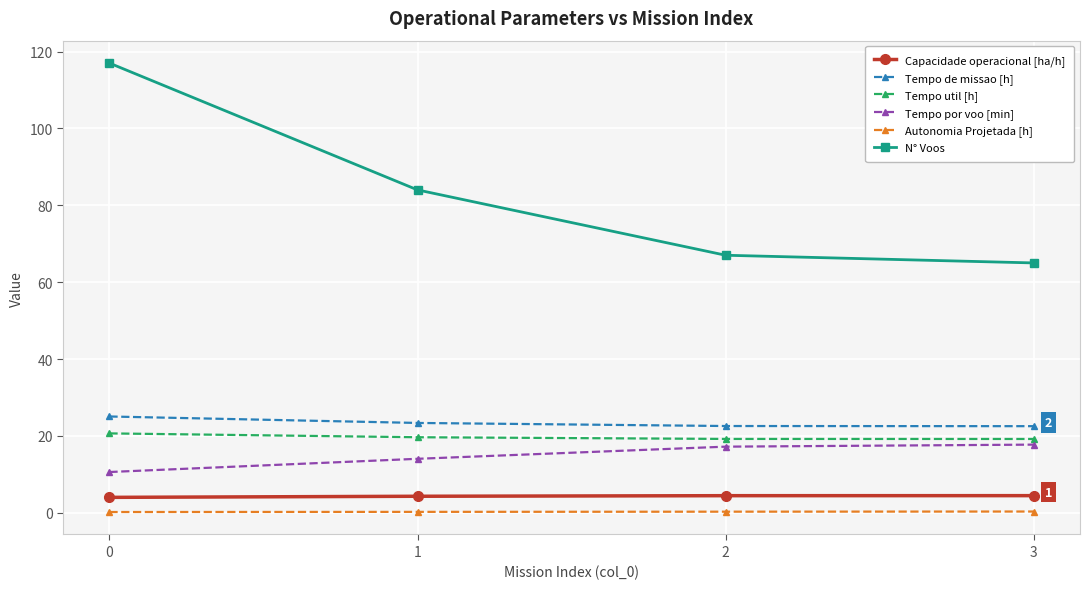

Which series has the widest spread of values?

N° Voos